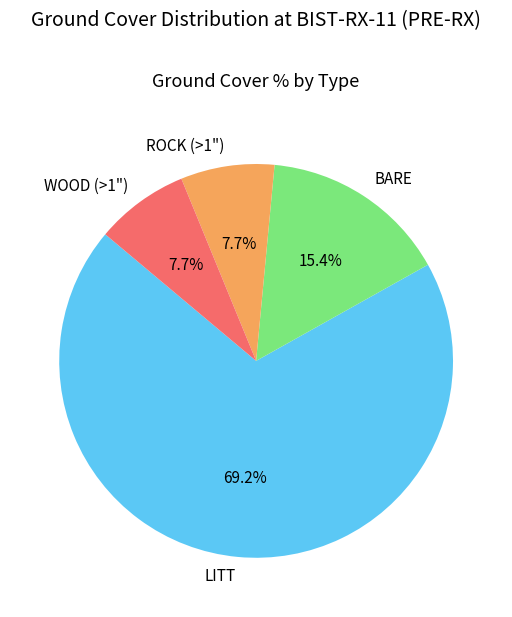

Which slice represents more than half of the pie?

LITT